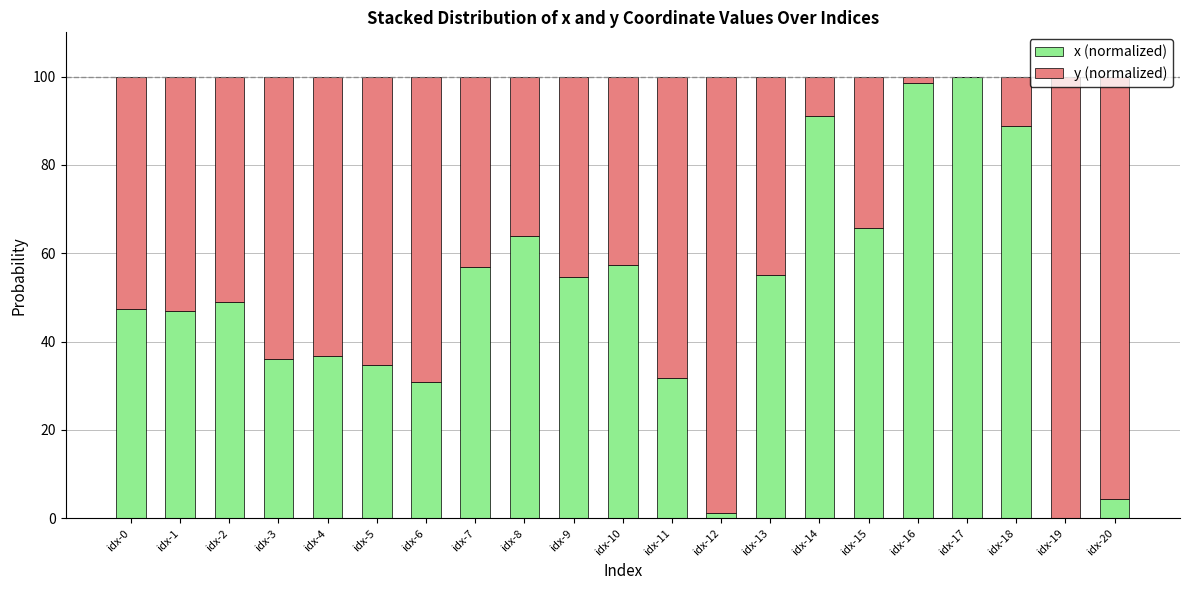

What is the maximum value for x (normalized)?

100.0